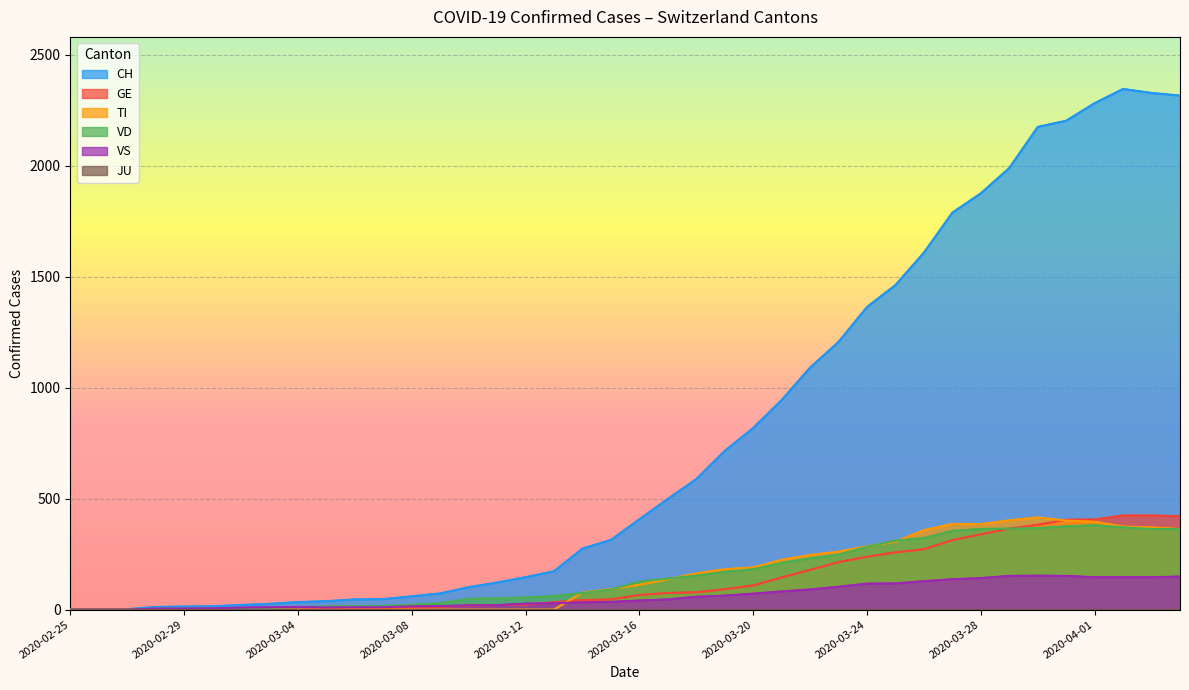

What is the sum of the TI values at 2020-03-08 and 2020-03-15?

92